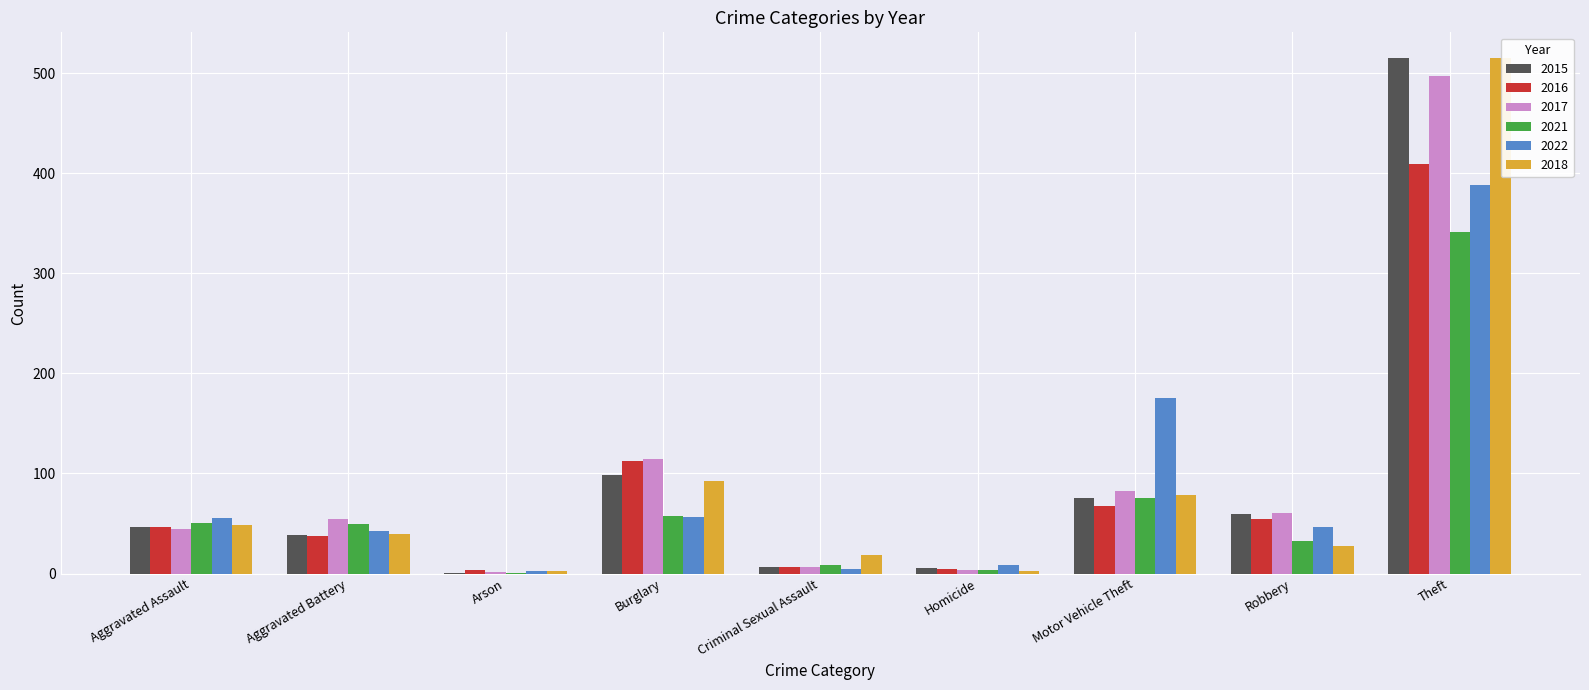

What is the highest value of the 2017 series?

497